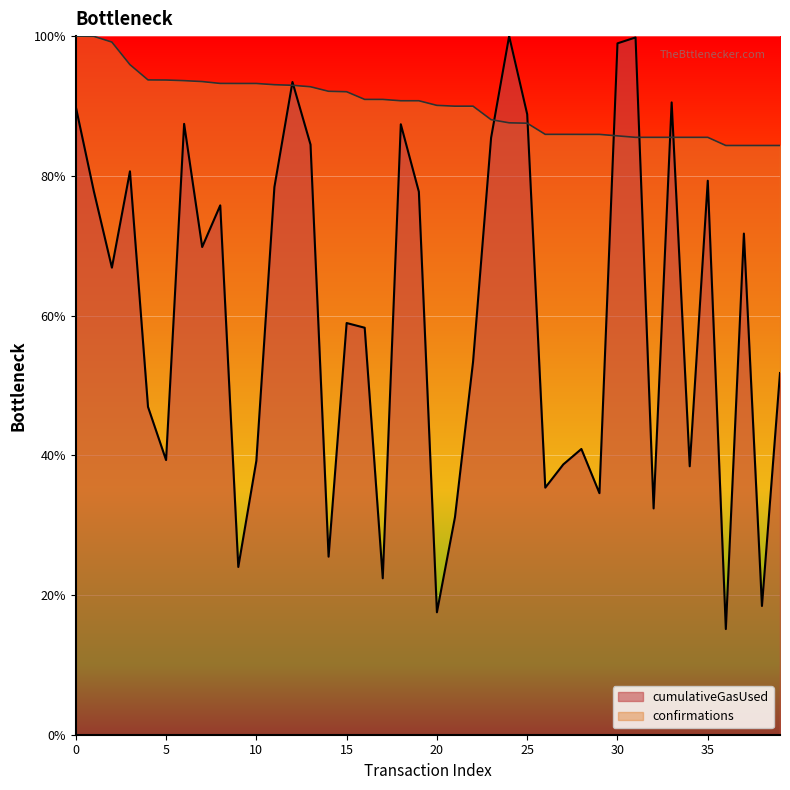

Is it true that cumulativeGasUsed equals 99.0 at 30?

True